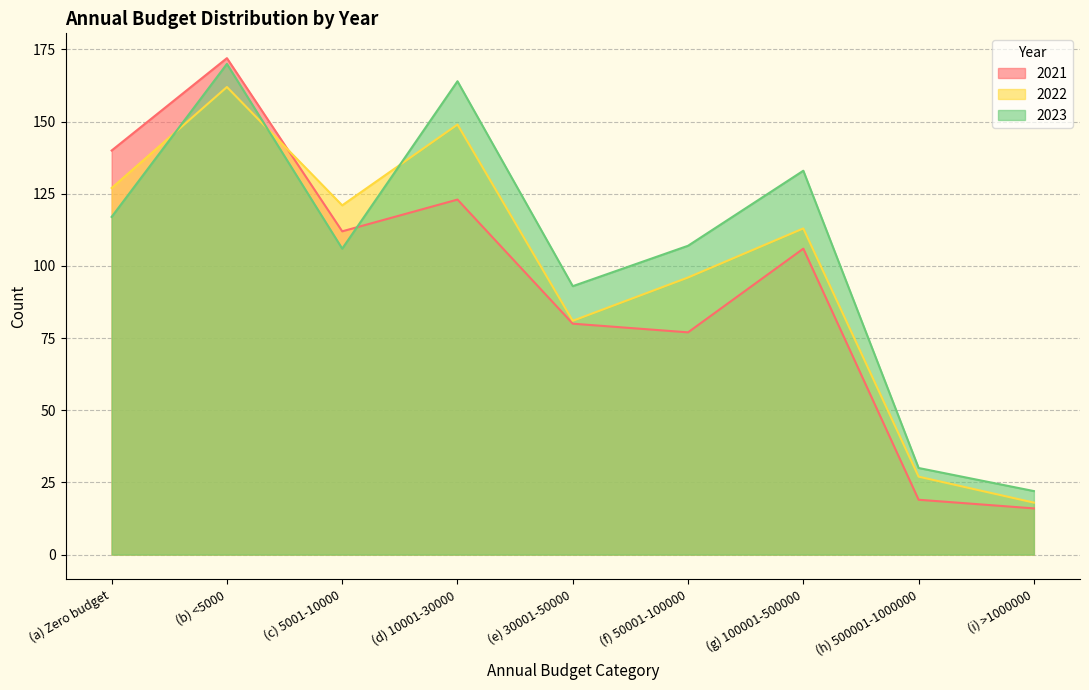

Which series has the widest spread of values?

2021